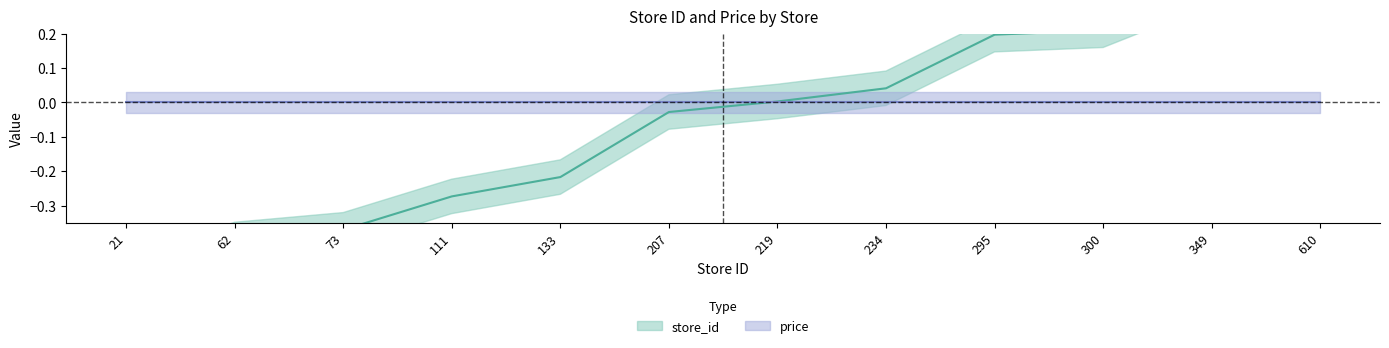

Rank the categories by value from lowest to highest.

21, 62, 73, 111, 133, 207, 219, 234, 295, 300, 349, 610